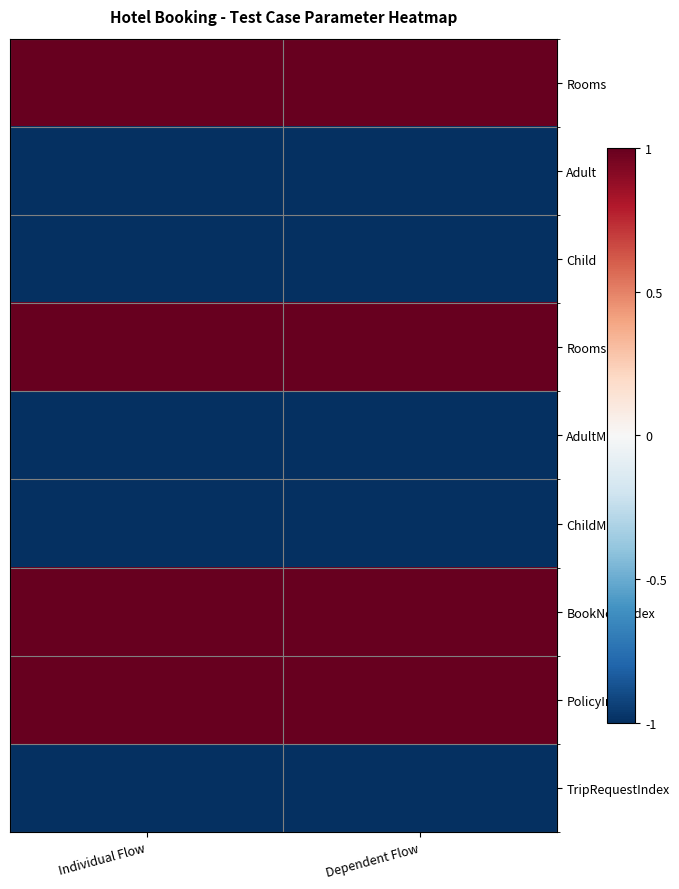

Reading left to right, transcribe all the data shown in this chart.

row_0: Individual Flow=1	Dependent Flow=1
row_1: Individual Flow=-1	Dependent Flow=-1
row_2: Individual Flow=-1	Dependent Flow=-1
row_3: Individual Flow=1	Dependent Flow=1
row_4: Individual Flow=-1	Dependent Flow=-1
row_5: Individual Flow=-1	Dependent Flow=-1
row_6: Individual Flow=1	Dependent Flow=1
row_7: Individual Flow=1	Dependent Flow=1
row_8: Individual Flow=-1	Dependent Flow=-1